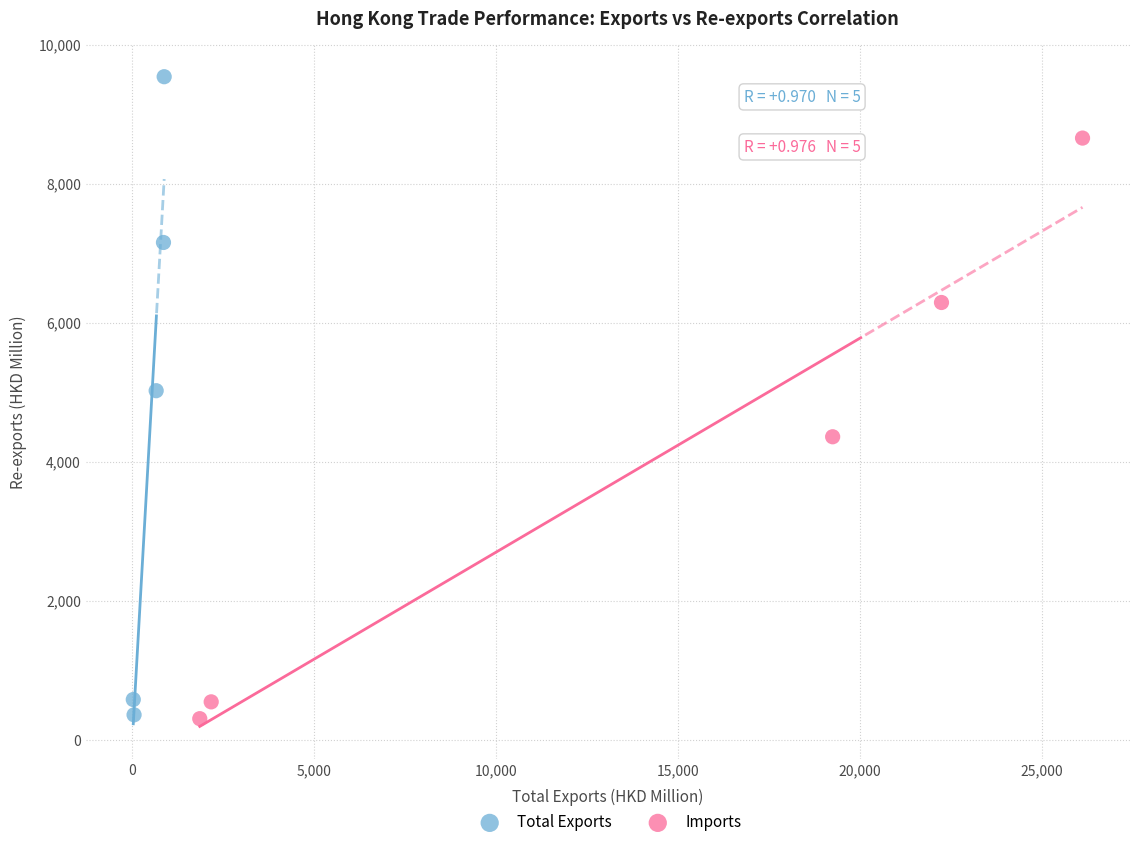

Which series has the largest Y range (max minus min)?

Total Exports